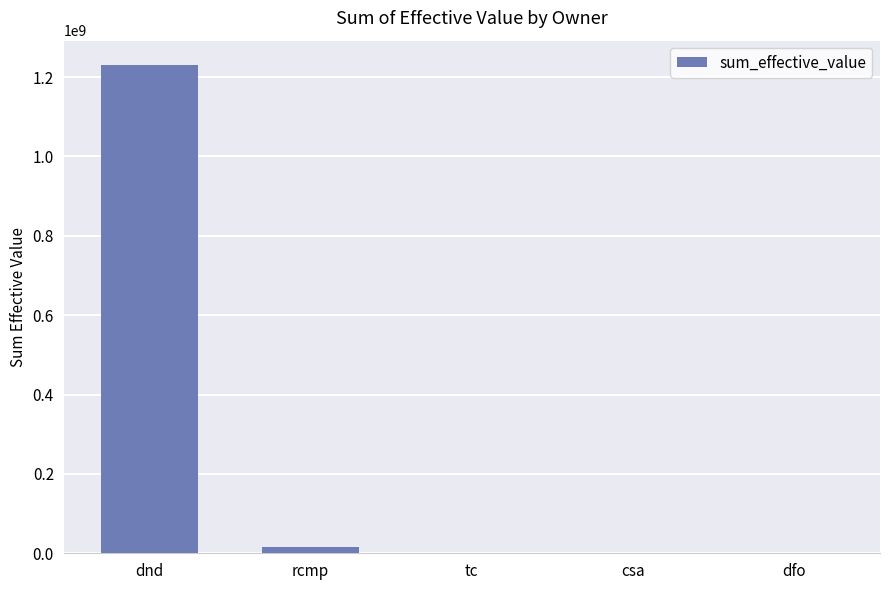

The value at dnd is 1790057684.5. True or false?

False